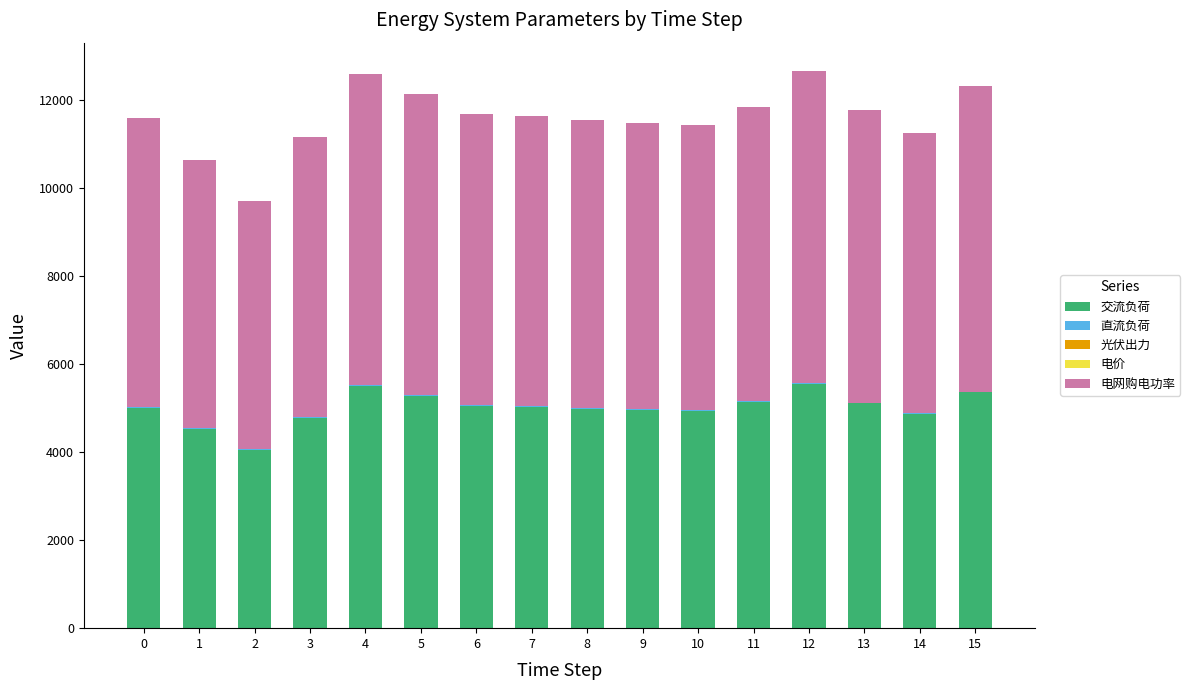

The value of 交流负荷 at 12 is 2281.5. True or false?

False